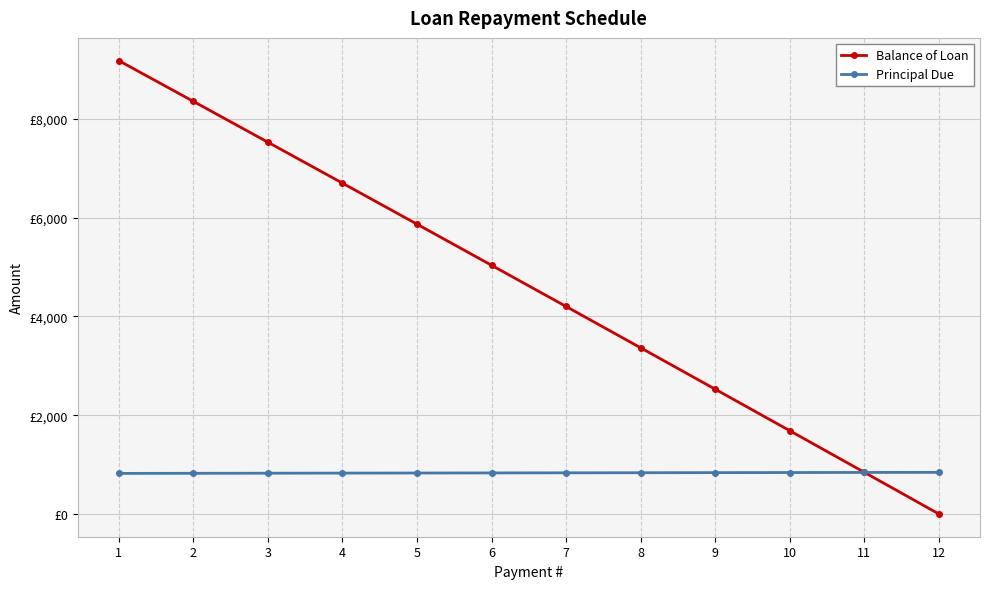

At 3, list the series in order from smallest to largest.

Principal Due, Balance of Loan